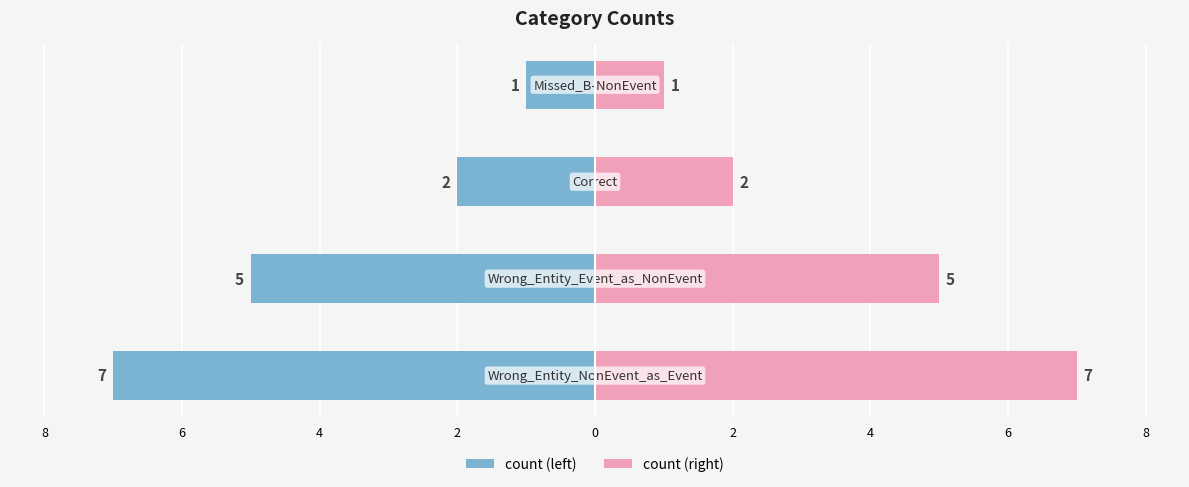

At how many categories does at least one series exceed -3?

4